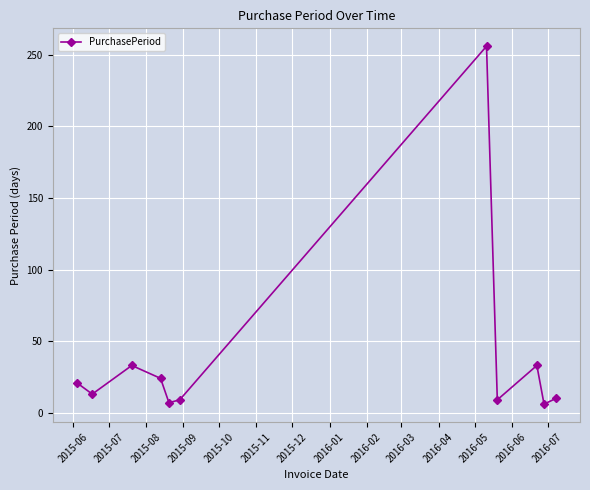

What is the difference between the maximum and minimum values?

250